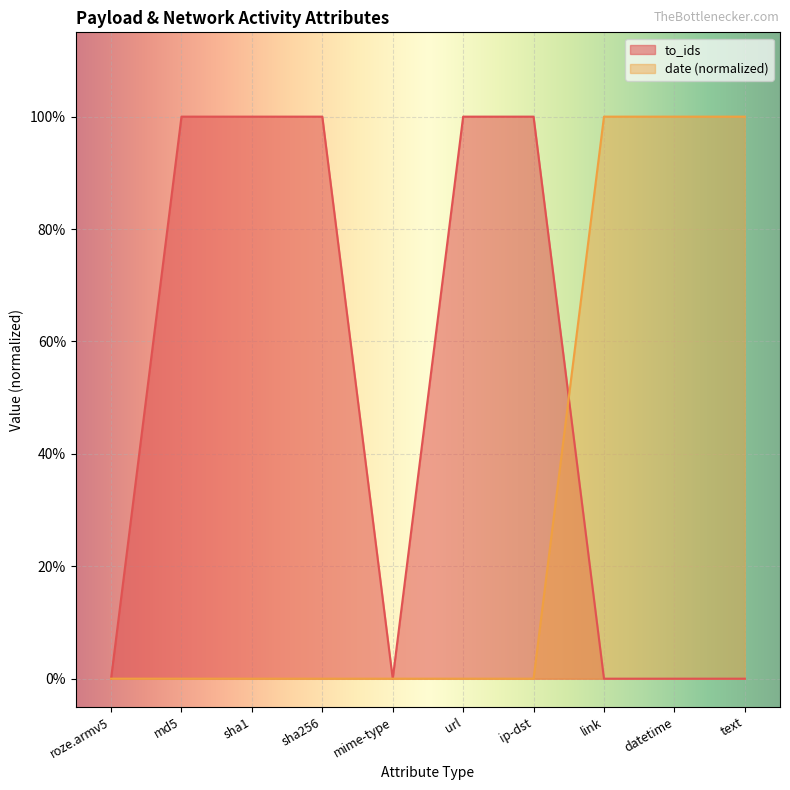

What are all the series names shown in the legend?

to_ids, date (normalized)